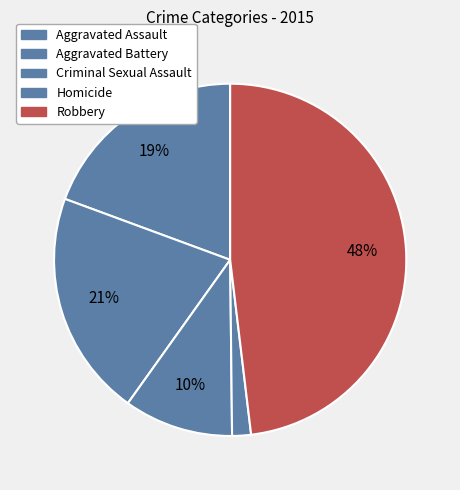

Is it true that Aggravated Battery is 21% of the pie?

True